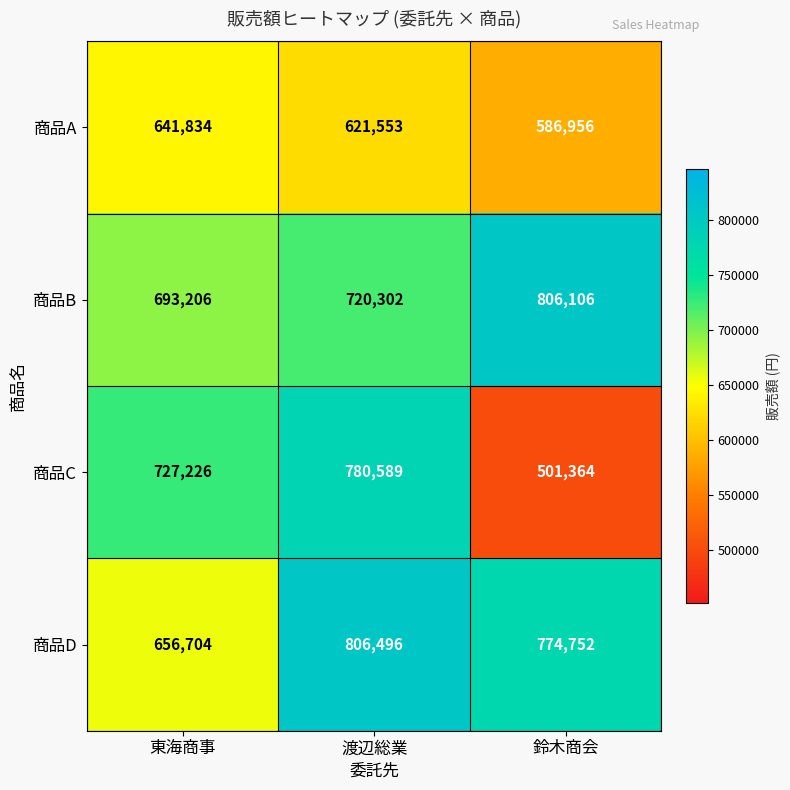

What is the difference between the maximum and minimum values in the 商品D series?

149792